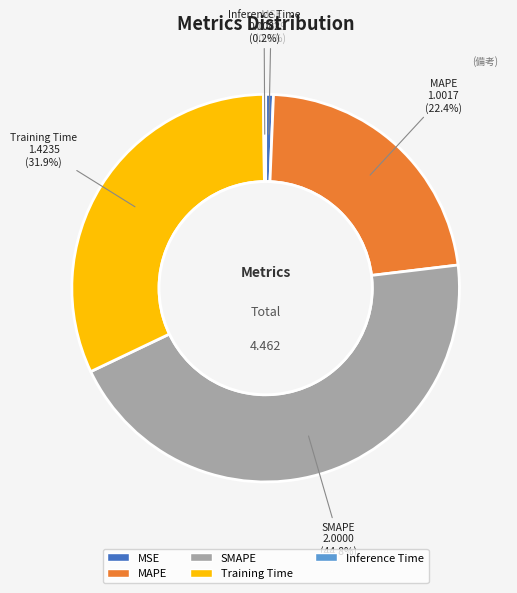

To the nearest percent, what portion does SMAPE represent?

45%